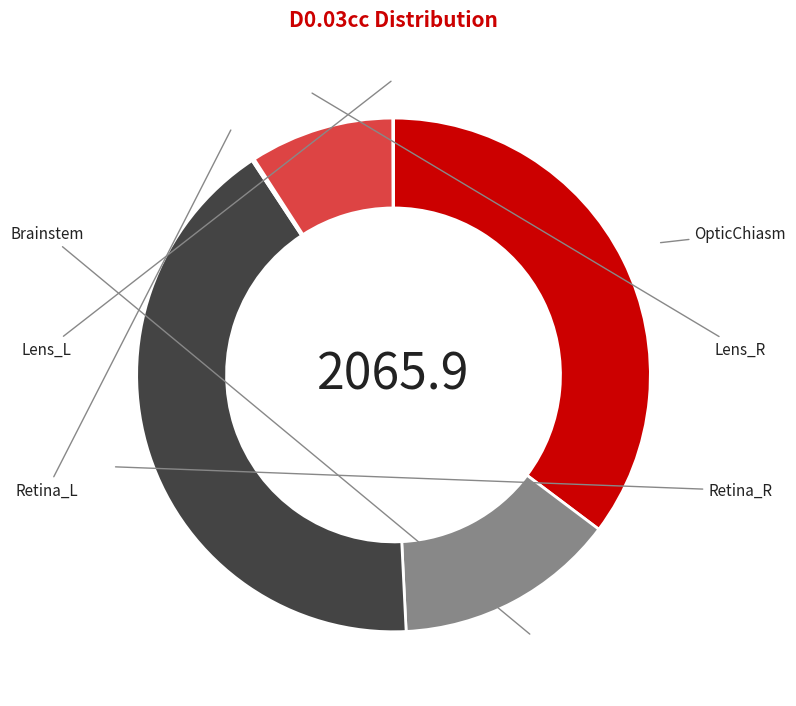

To the nearest percent, what is the combined percentage of Lens_R and Retina_R?

51%